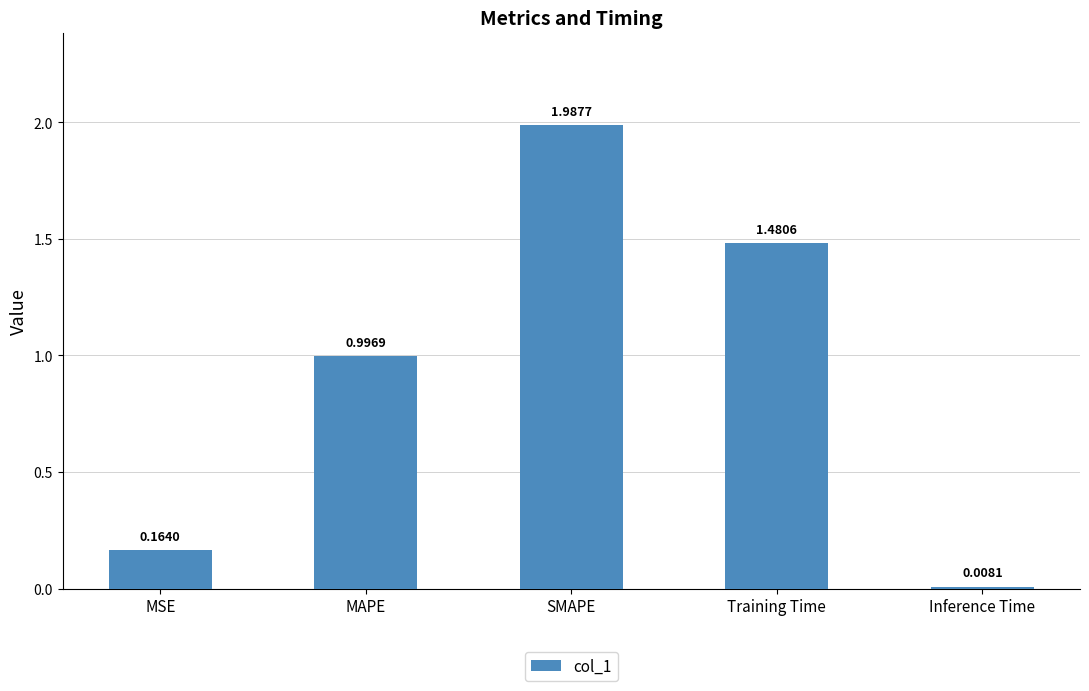

True or false: the data shows 1.4 at MAPE.

False